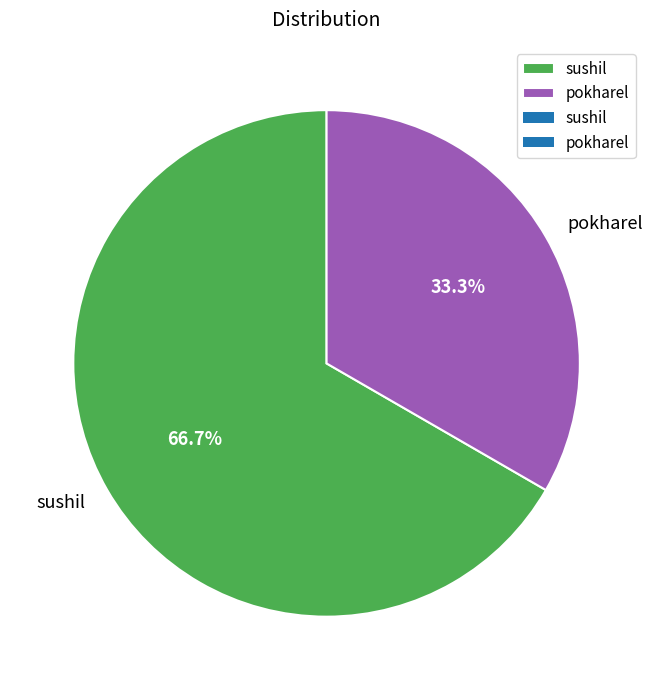

Count the number of slices in the pie.

2